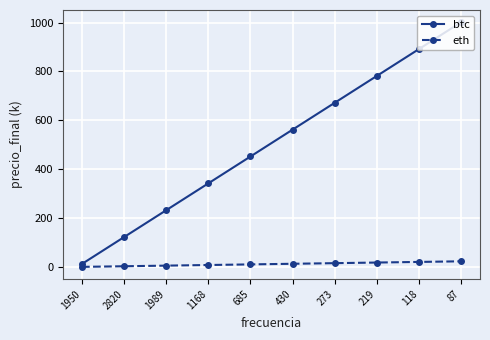

The btc series shows 451.9 at 685. True or false?

True